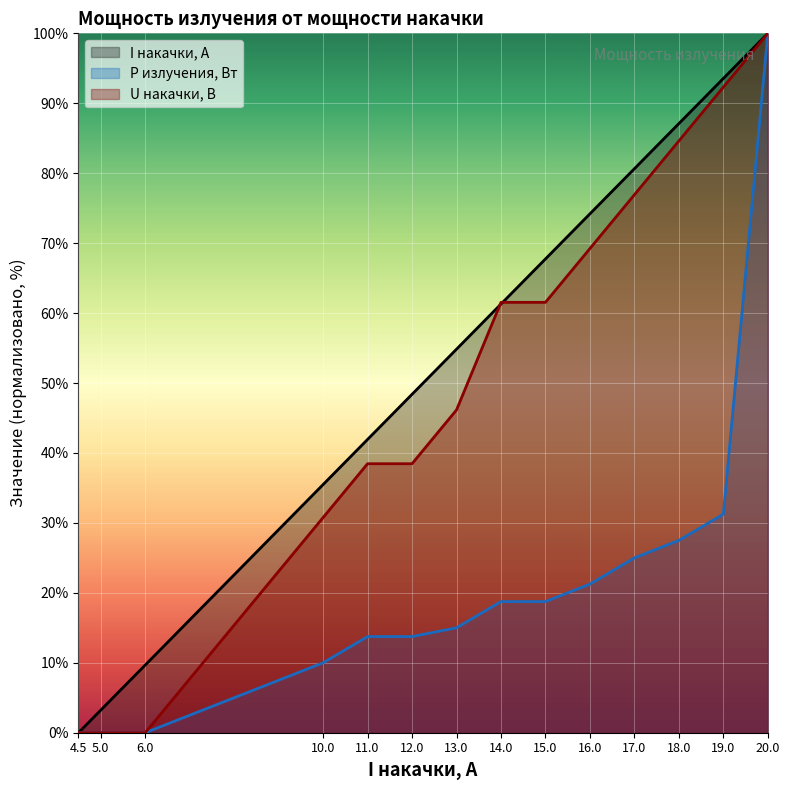

True or false: P излучения, Вт and U накачки, В cross at least once.

False